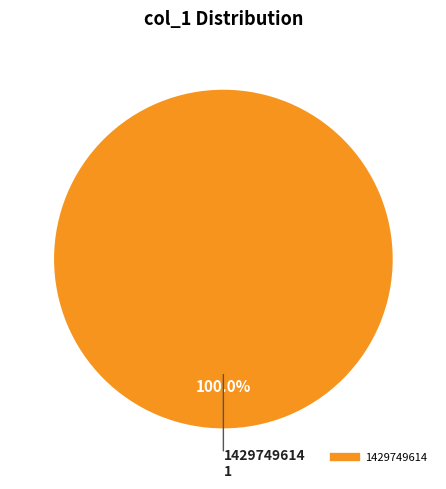

Is there any slice that represents more than half of the pie?

Yes